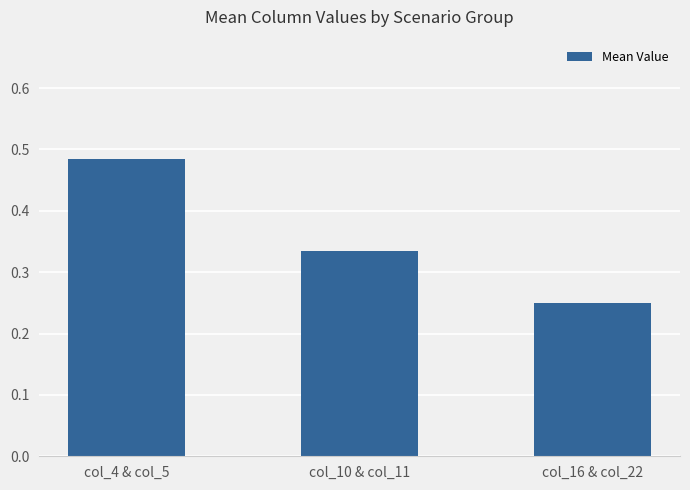

What is the average value?

0.4